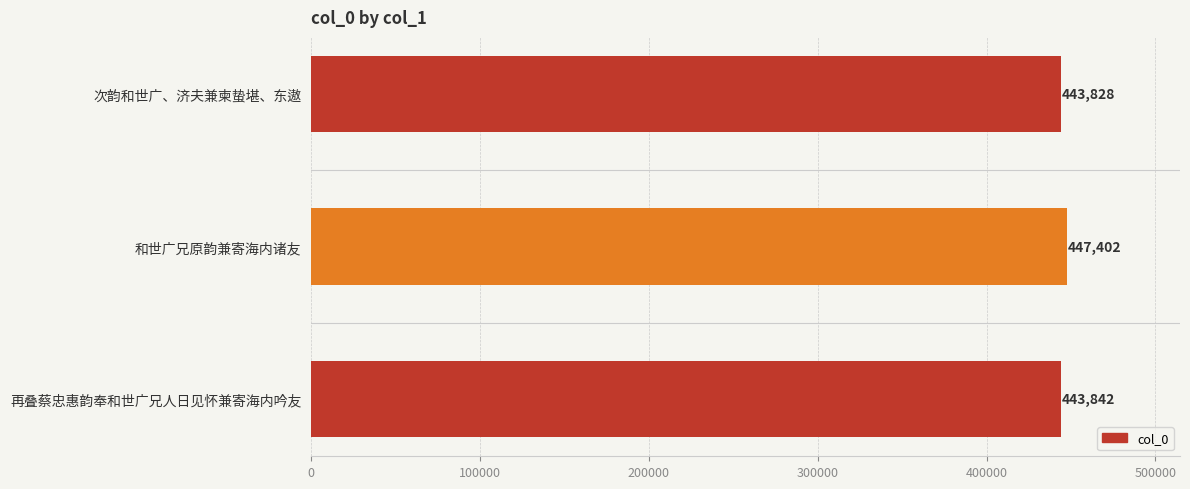

How many bars are there in total?

3